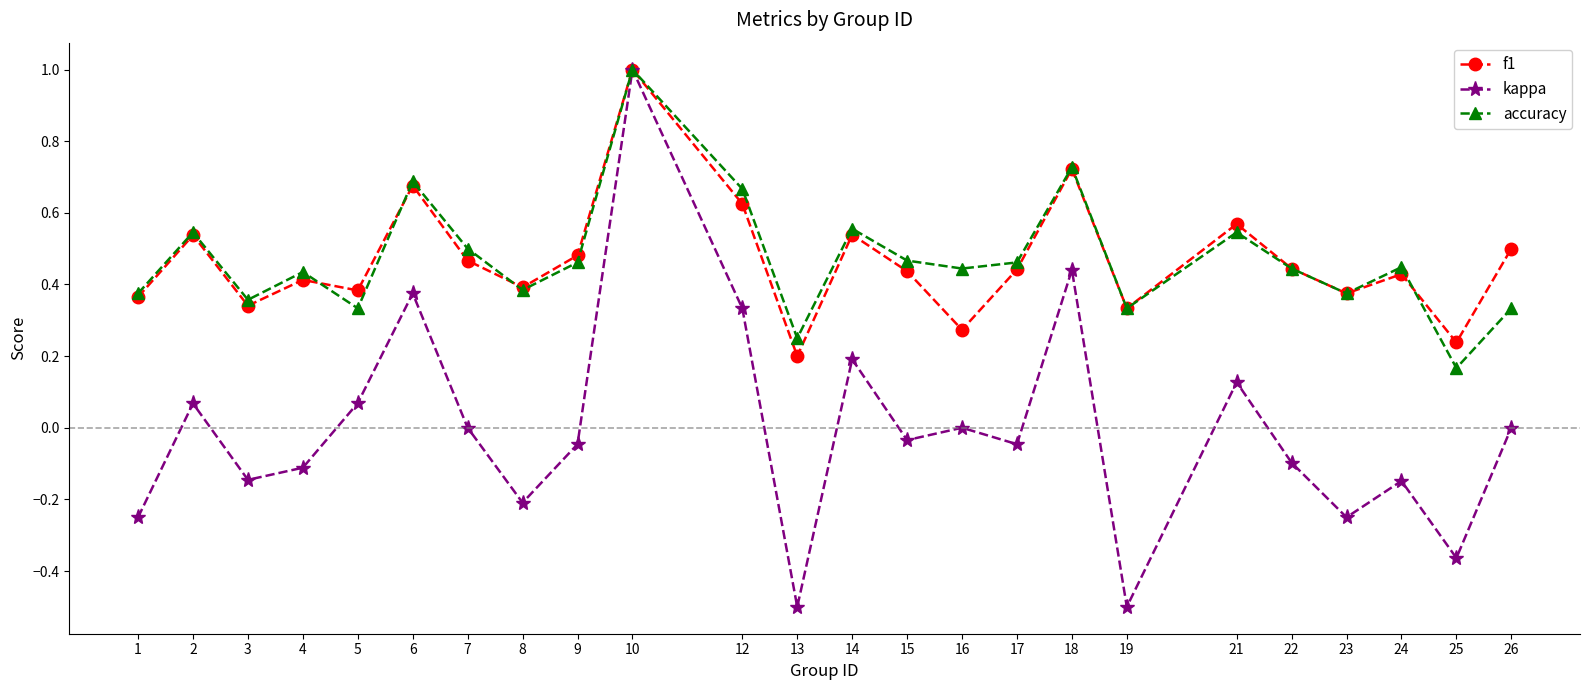

How many categories are shown in the chart?

24